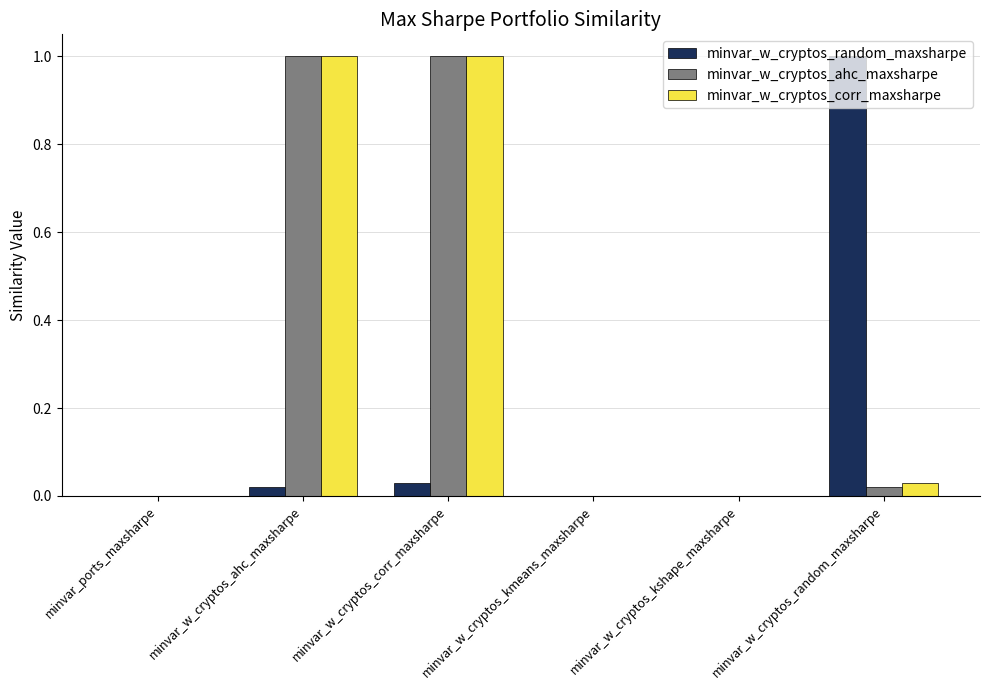

What are all the series names shown in the legend?

minvar_w_cryptos_random_maxsharpe, minvar_w_cryptos_ahc_maxsharpe, minvar_w_cryptos_corr_maxsharpe